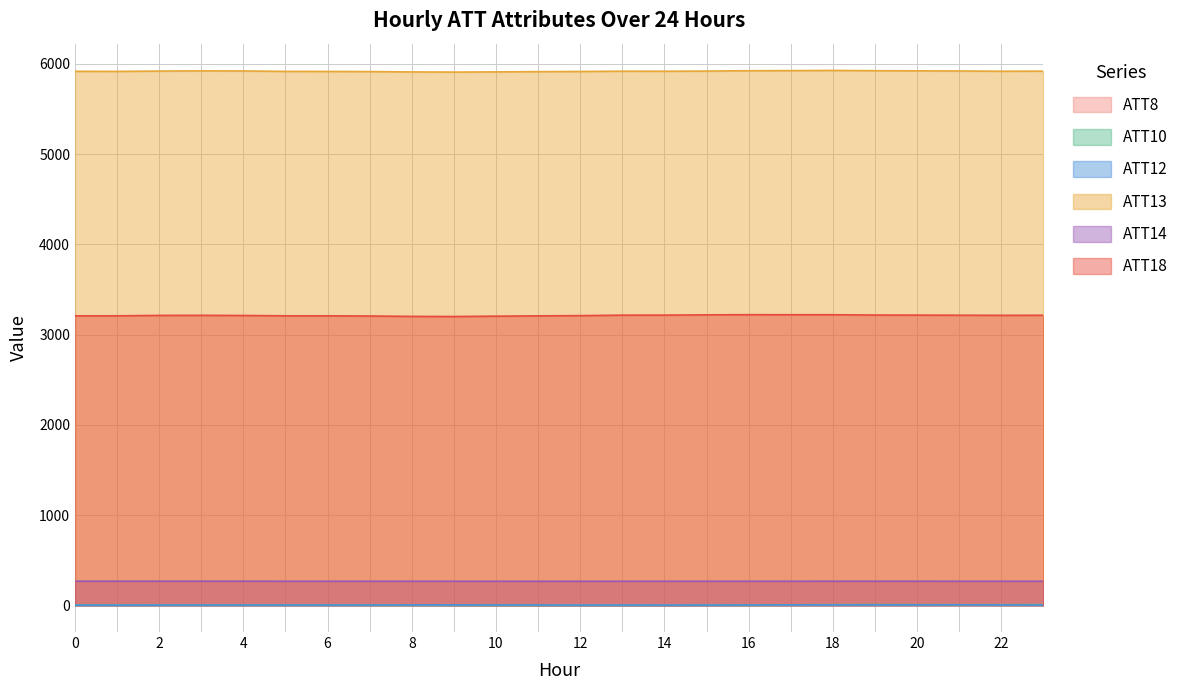

Reading right to left, transcribe all the data shown in this chart.

ATT8: 23=5.4	22=6.0	21=5.7	20=4.7	19=4.0	18=3.1	17=2.7	16=3.1	15=2.9	14=1.3	13=1.3	12=1.2	11=1.1	10=1.3	9=2.4	8=3.7	7=4.8	6=5.0	5=4.9	4=4.5	3=4.4	2=4.8	1=4.8	0=3.9
ATT10: 23=6.9	22=6.4	21=6.2	20=6.8	19=7.7	18=6.8	17=4.8	16=4.1	15=2.7	14=1.0	13=0.8	12=0.3	11=1.2	10=2.1	9=2.8	8=3.6	7=3.5	6=3.8	5=3.8	4=3.8	3=4.9	2=4.5	1=4.6	0=4.1
ATT12: 23=2.9	22=3.9	21=5.1	20=4.2	19=4.1	18=4.1	17=4.0	16=3.4	15=2.0	14=1.7	13=2.5	12=1.7	11=3.0	10=3.6	9=4.1	8=4.1	7=3.0	6=2.3	5=2.3	4=2.1	3=2.2	2=1.9	1=1.0	0=1.3
ATT13: 23=5919.7	22=5918.7	21=5921.5	20=5923.0	19=5924.6	18=5927.8	17=5925.5	16=5924.5	15=5920.3	14=5918.6	13=5919.1	12=5916.1	11=5914.2	10=5911.4	9=5909.3	8=5911.1	7=5915.0	6=5916.5	5=5917.0	4=5921.7	3=5922.9	2=5920.5	1=5916.9	0=5917.9
ATT14: 23=266.7	22=266.6	21=266.7	20=266.8	19=266.8	18=266.8	17=266.7	16=266.7	15=266.6	14=266.5	13=266.3	12=266.2	11=266.2	10=266.3	9=266.3	8=266.6	7=266.7	6=266.7	5=266.7	4=266.9	3=267.1	2=267.0	1=267.1	0=267.0
ATT18: 23=3214.2	22=3213.5	21=3214.7	20=3215.8	19=3216.7	18=3220.1	17=3220.1	16=3220.7	15=3218.8	14=3215.7	13=3215.4	12=3210.2	11=3207.6	10=3204.2	9=3200.4	8=3201.6	7=3206.1	6=3207.9	5=3208.1	4=3211.8	3=3213.4	2=3212.7	1=3208.0	0=3207.9